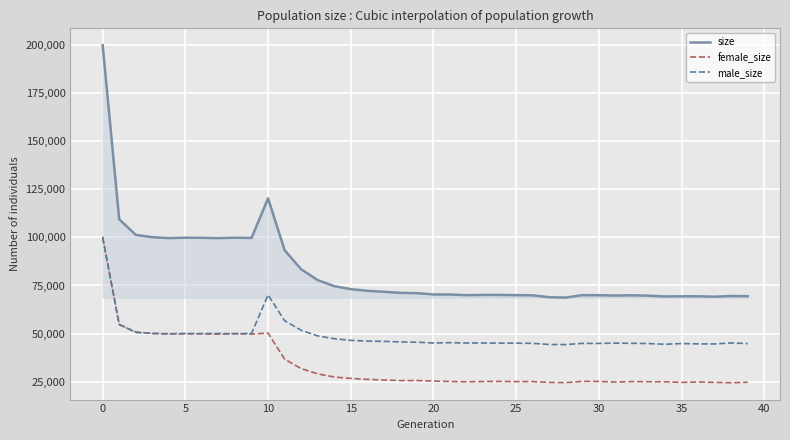

What is the greatest value displayed?

200033